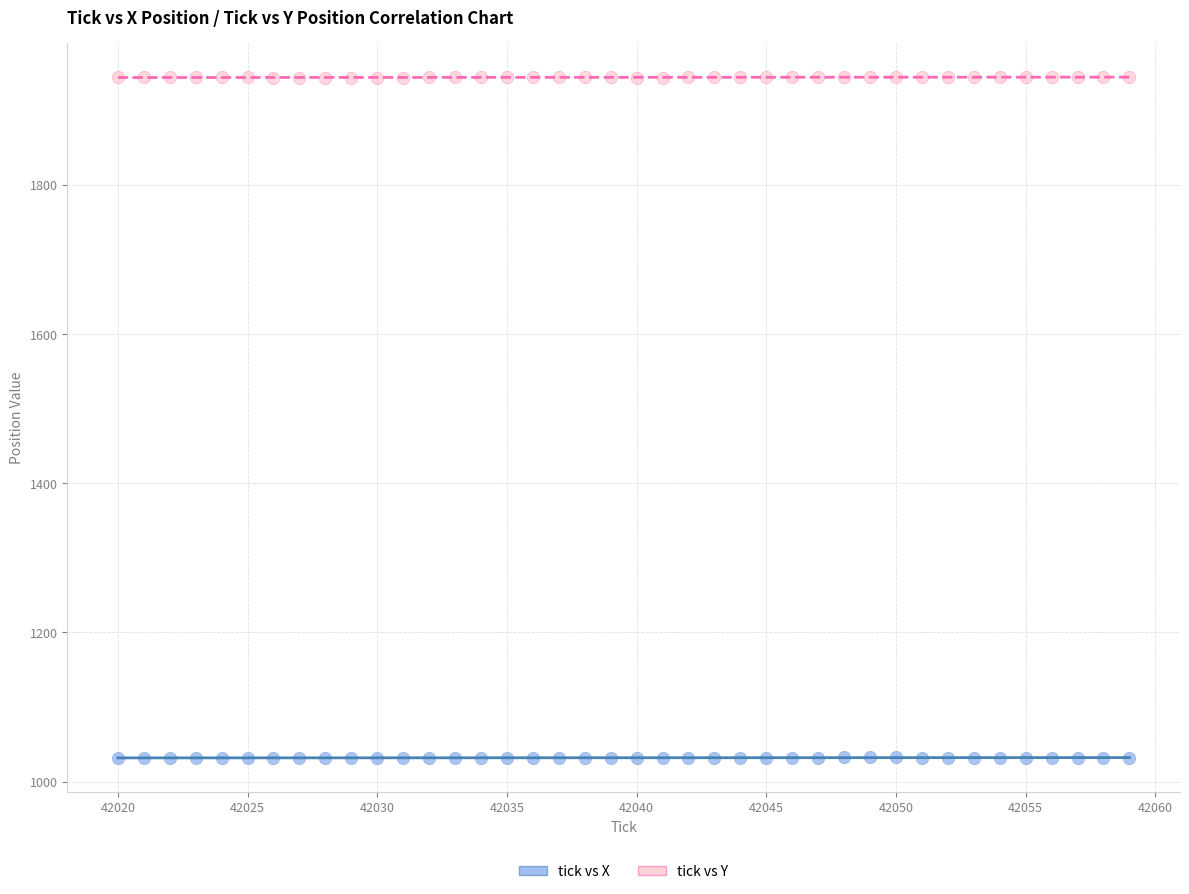

Across all data points, what is the range of X values (max minus min)?

39.0